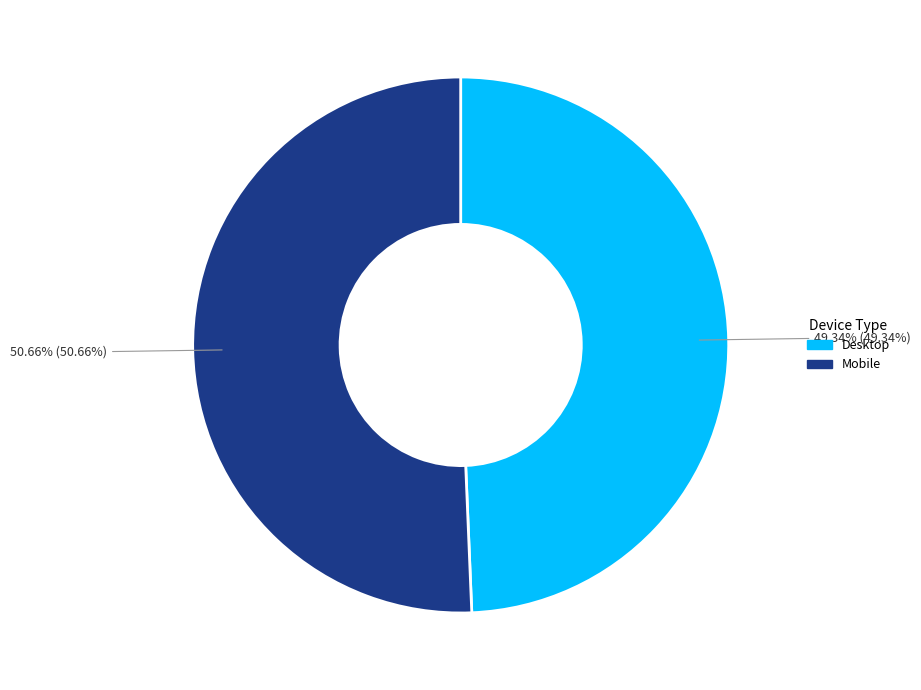

True or false: Desktop accounts for 37% of the total.

False